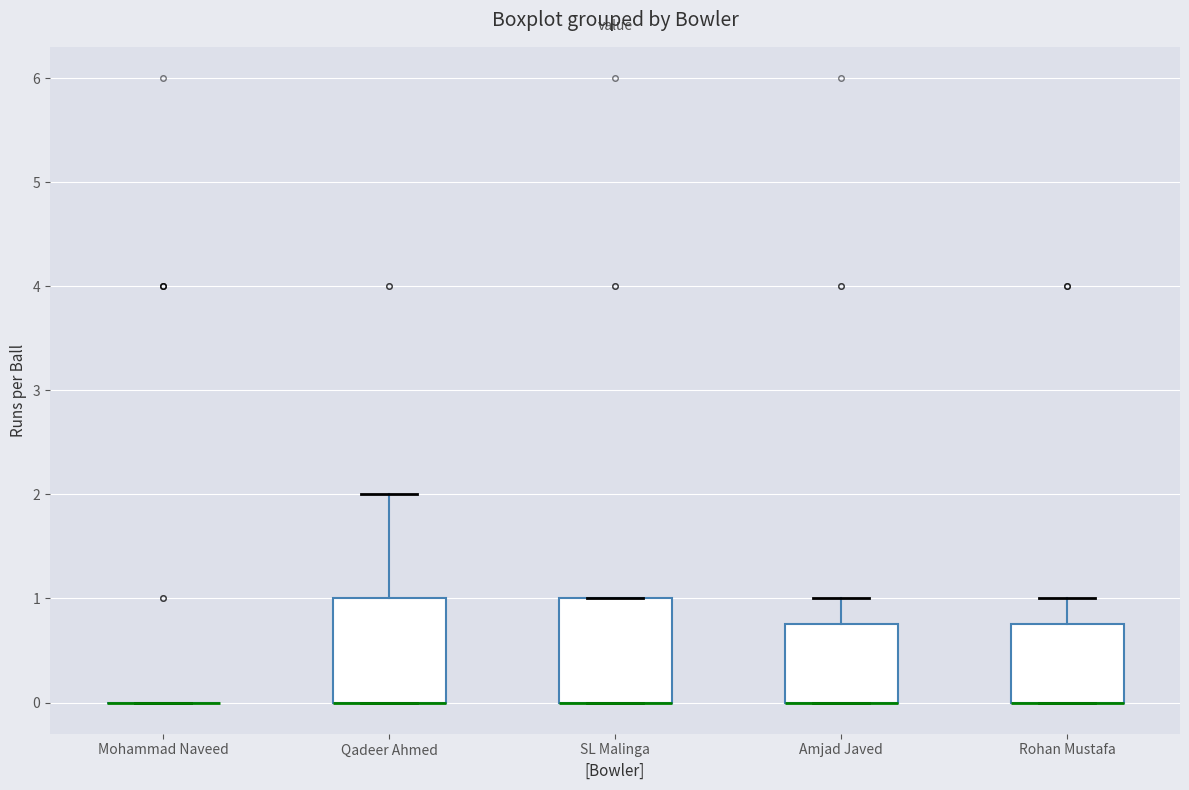

Reading left to right, read every box against the y-axis: the position of its median line, the range the box covers, and the ends of its whiskers. The values are not printed on the chart, so give them approximately, as read against the axis.

Mohammad Naveed: box collapsed to a line at 0.0, whiskers 0.0 to 0.0
Qadeer Ahmed: median 0.0 (drawn on the box's lower edge), box 0.0 to 1.0, whiskers 0.0 to 2.0
SL Malinga: median 0.0 (drawn on the box's lower edge), box 0.0 to 1.0, whiskers 0.0 to 1.0
Amjad Javed: median 0.0 (drawn on the box's lower edge), box 0.0 to 0.8, whiskers 0.0 to 1.0
Rohan Mustafa: median 0.0 (drawn on the box's lower edge), box 0.0 to 0.8, whiskers 0.0 to 1.0